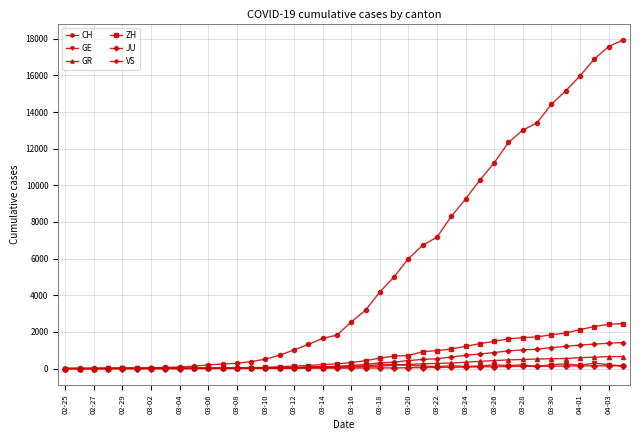

What is the maximum value shown in the chart?

17935